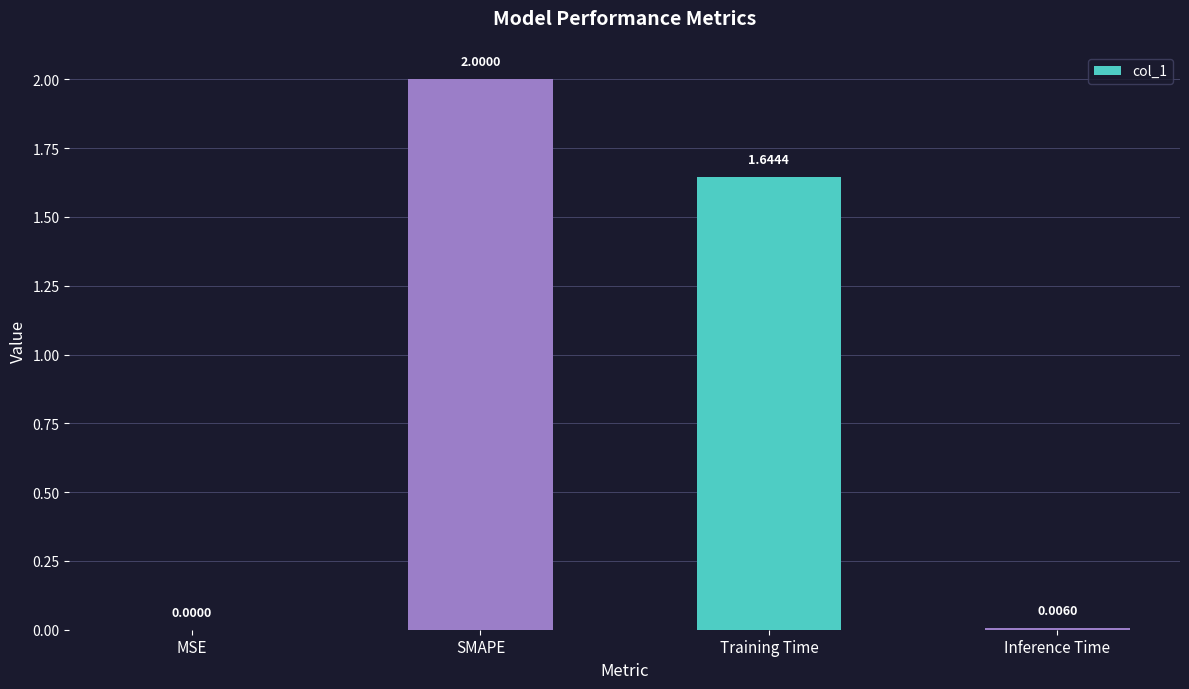

What is the change in value from SMAPE to Training Time?

-0.4